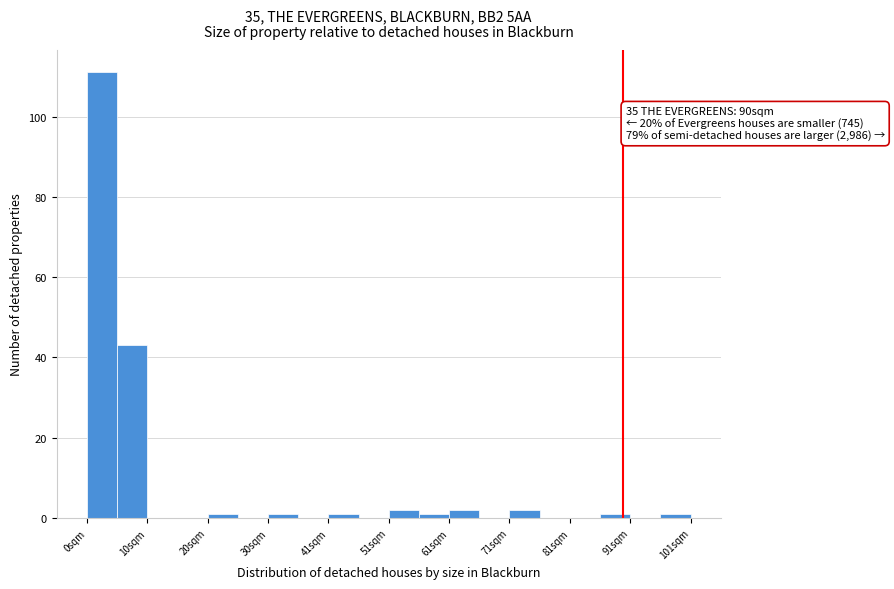

Read against the x-axis, roughly where is the centre of the tallest bar?

2